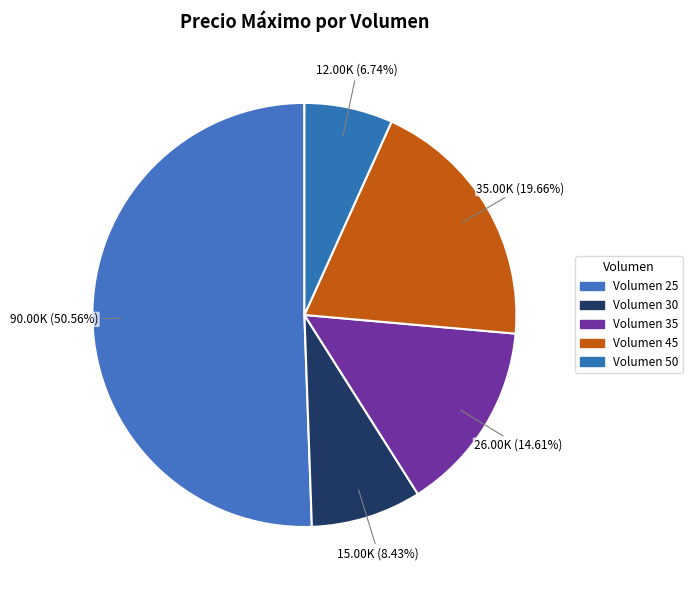

To the nearest percent, what is the average slice percentage?

20%